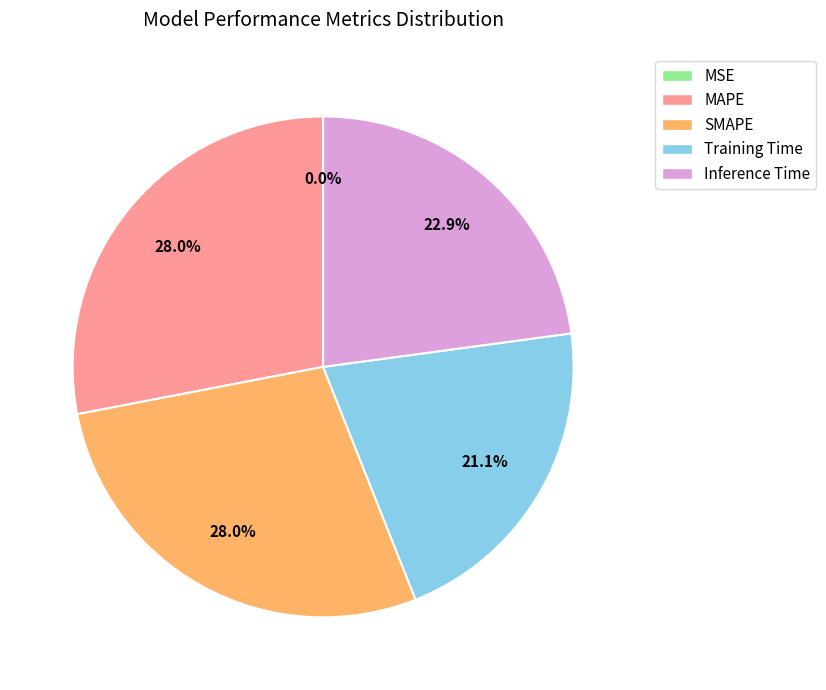

To the nearest percent, what portion does MAPE represent?

28%